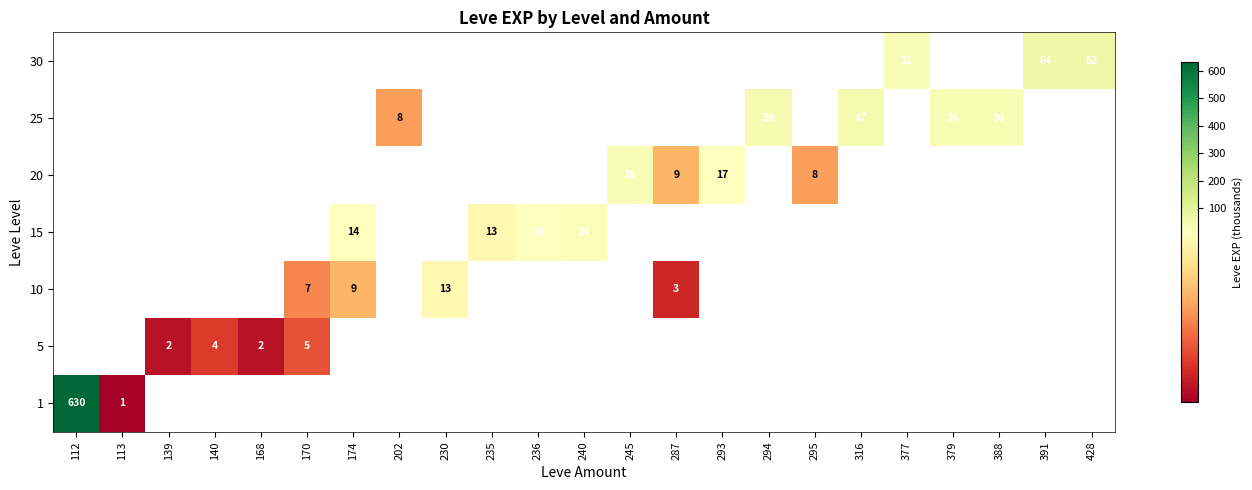

Is it true that 5 equals 2 at 139?

True